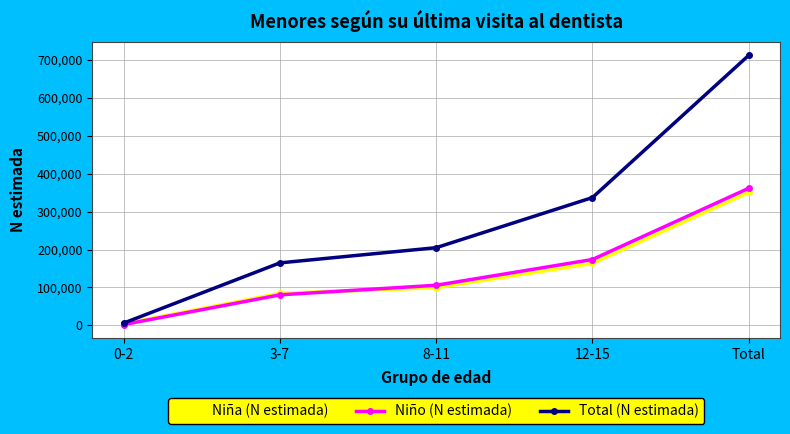

The Total (N estimada) series shows 106410 at 12-15. True or false?

False